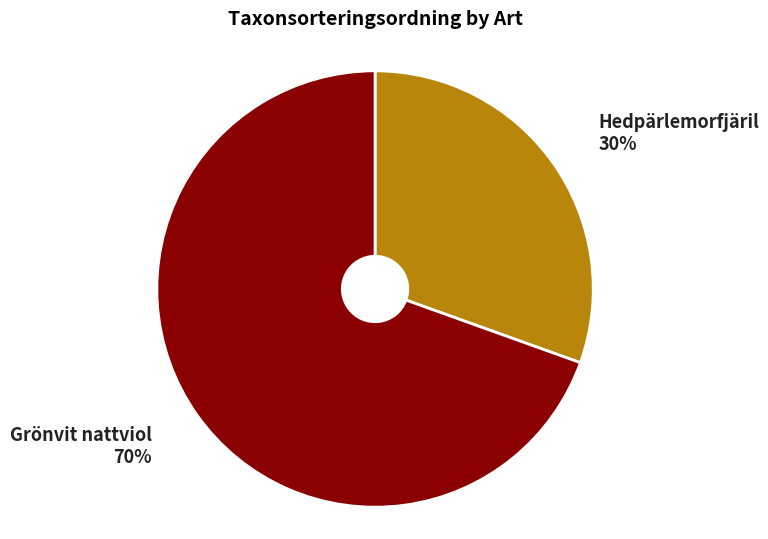

To the nearest percent, what is the average slice percentage?

50%